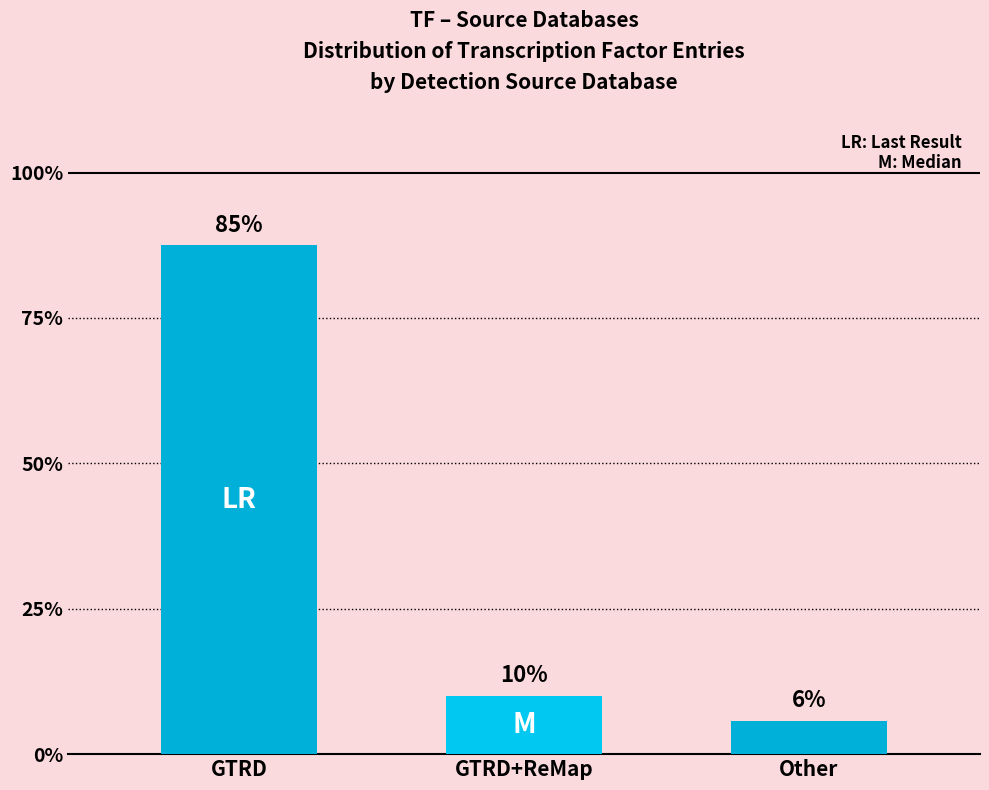

Does the chart contain stacked bars?

No